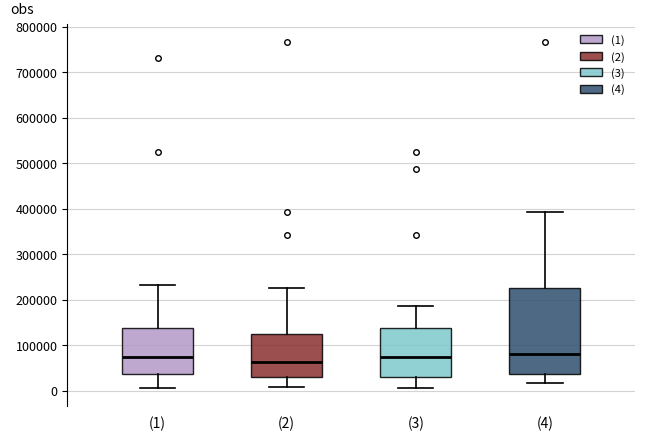

Which box has the lowest median line?

(2)